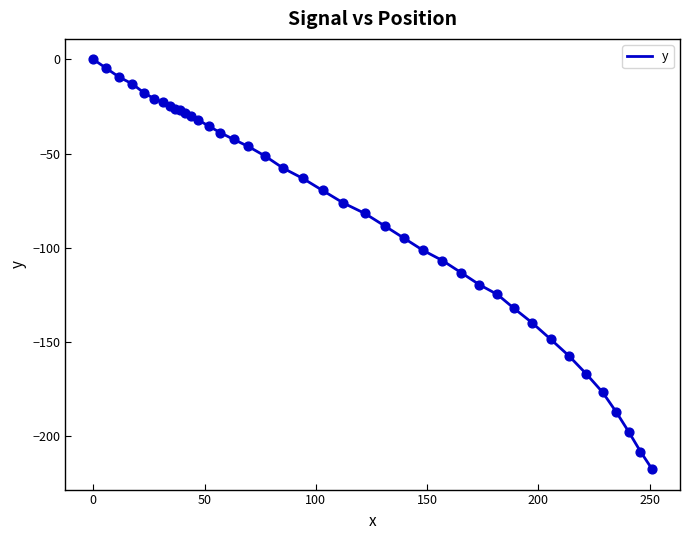

What is the difference between the maximum and minimum values?

217.3